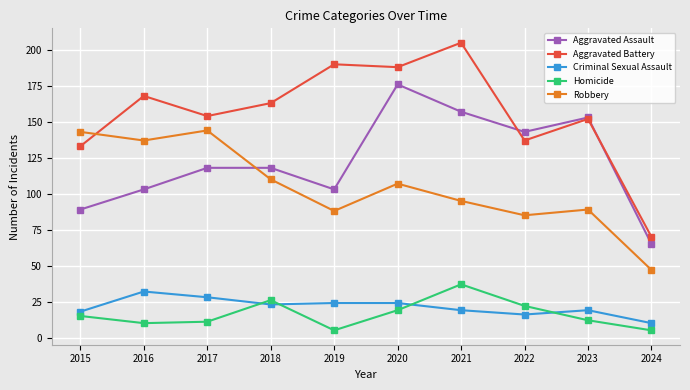

What is the highest value of the Homicide series?

37